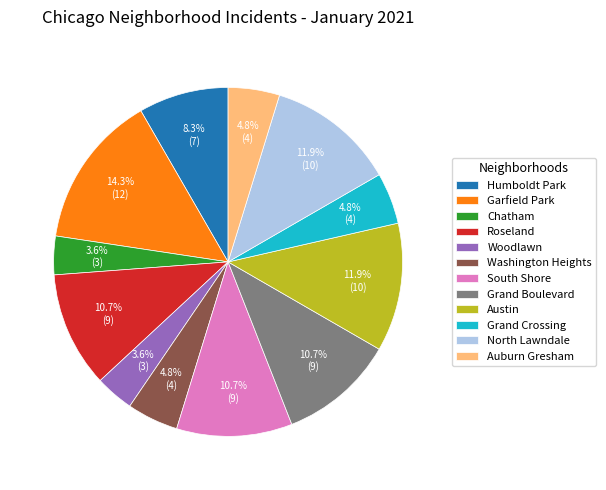

To the nearest percent, what is the combined percentage of Austin and Grand Crossing?

17%